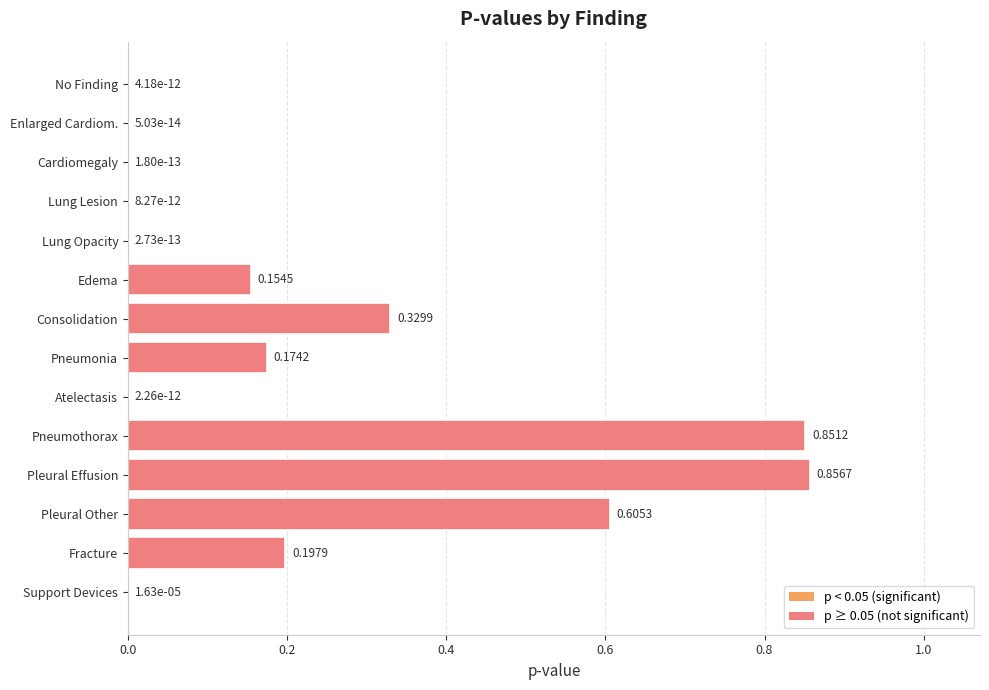

Between Edema and Cardiomegaly, which is larger?

Edema